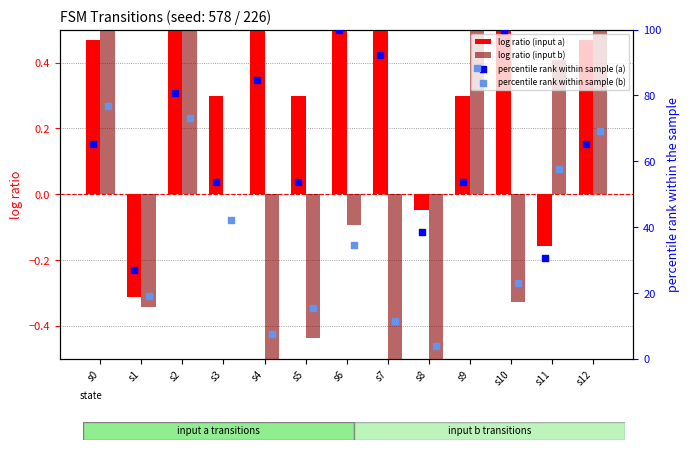

Which series contains the lowest Y value?

log ratio (input b)